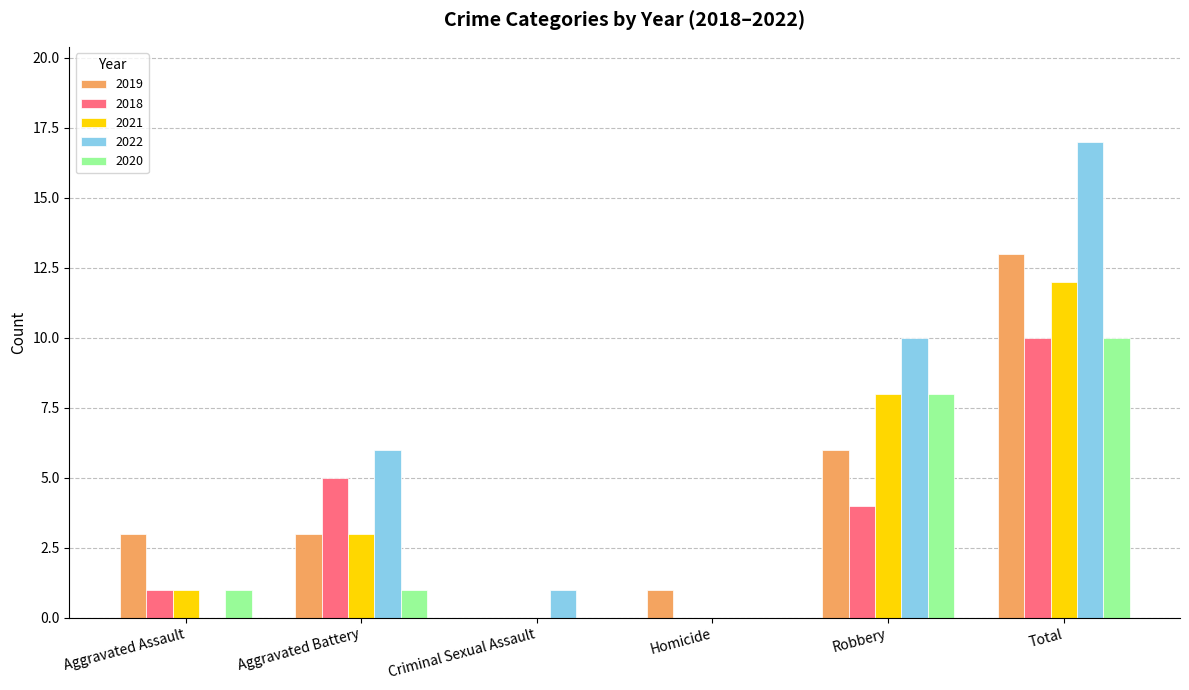

What is the highest value of the 2021 series?

12